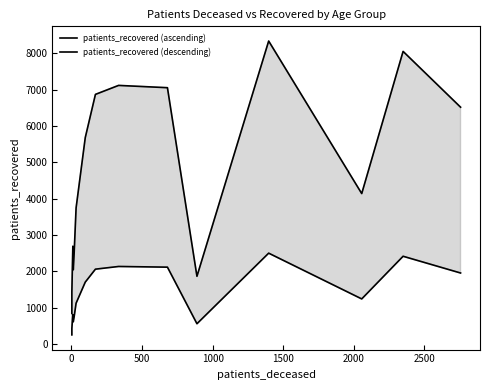

What is the average value of the patients_recovered (descending) series?

1332.3